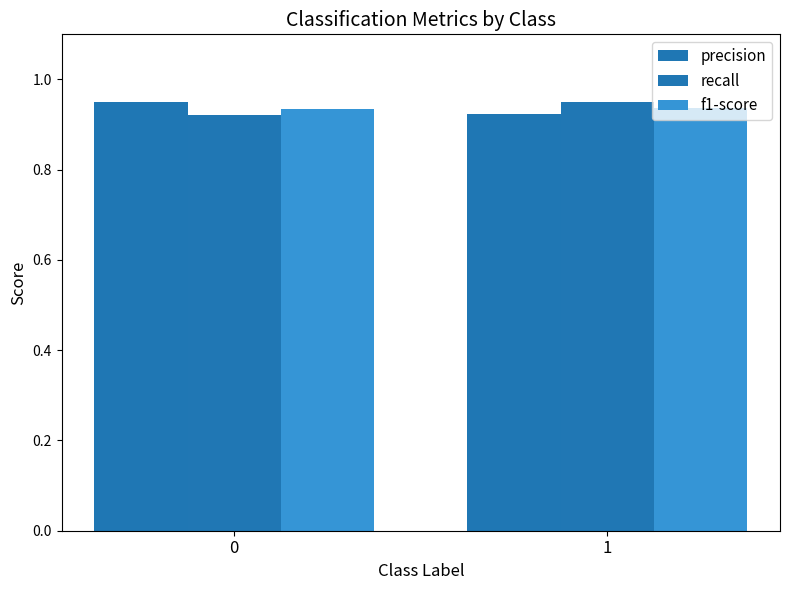

At how many categories does at least one series exceed 0?

2